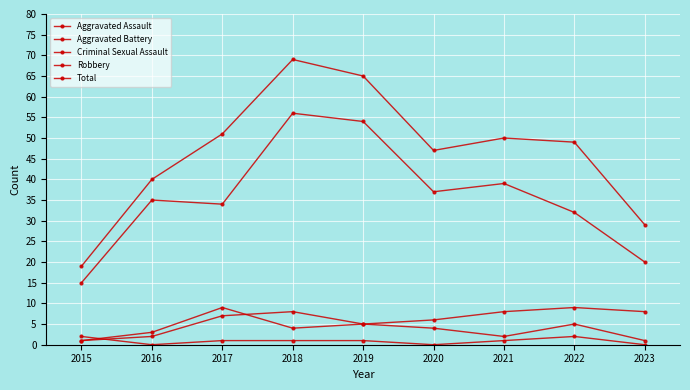

Is this an area chart (filled region under the line)?

No